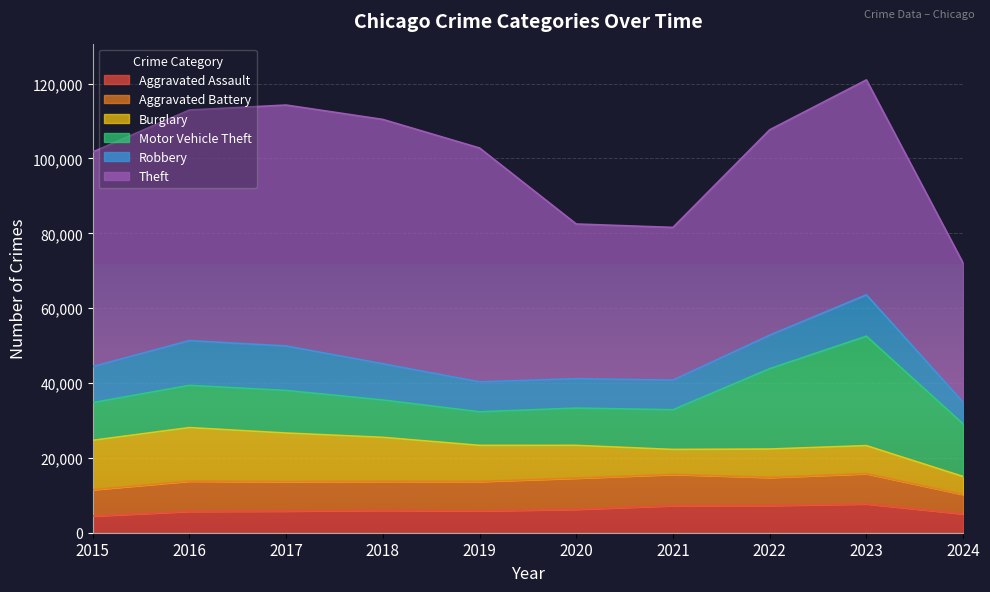

Rank the categories by Robbery value from lowest to highest.

2024, 2020, 2021, 2019, 2022, 2015, 2018, 2023, 2017, 2016